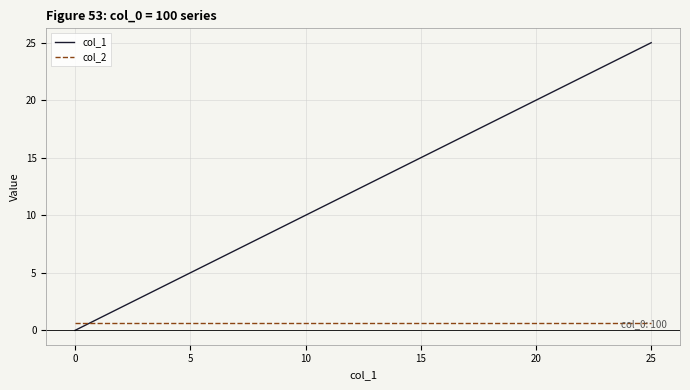

Which series has the widest spread of values?

col_1